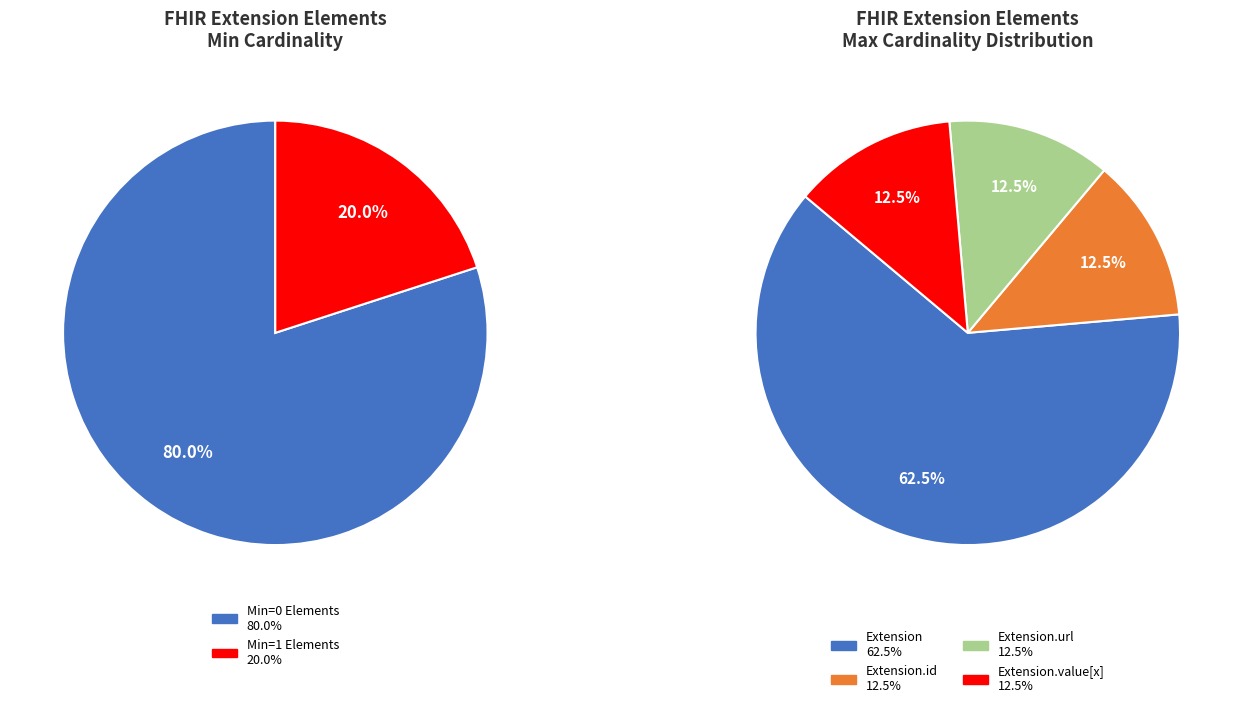

Is it true that Extension.id is 1% of the pie?

False